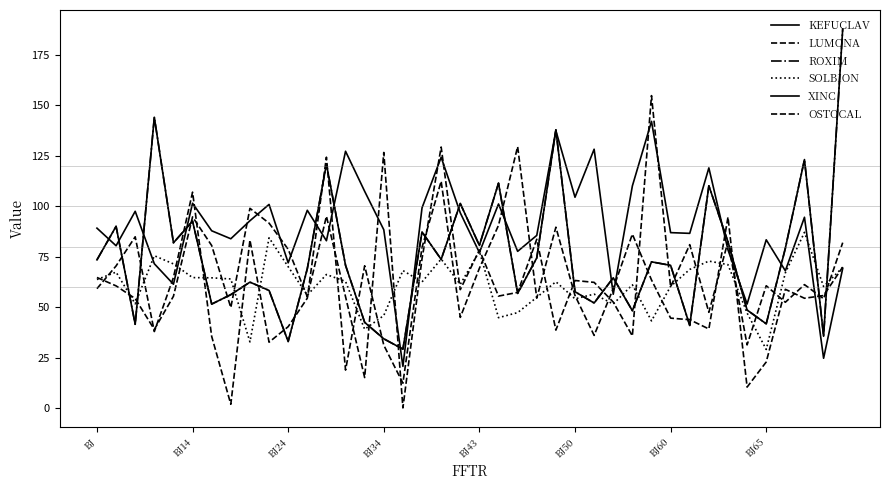

What is the sum of all LUMONA values?

2393.9